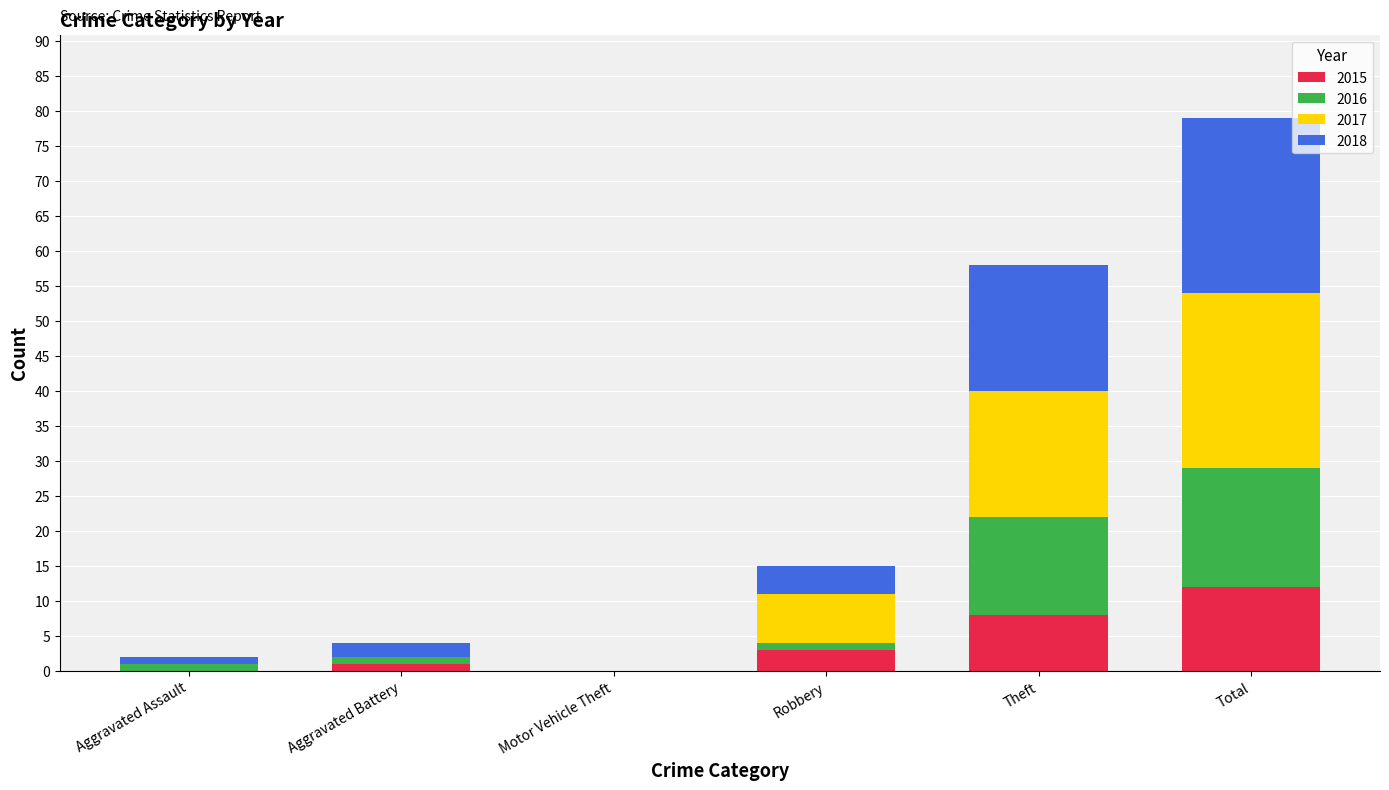

What is the maximum value for 2015?

12